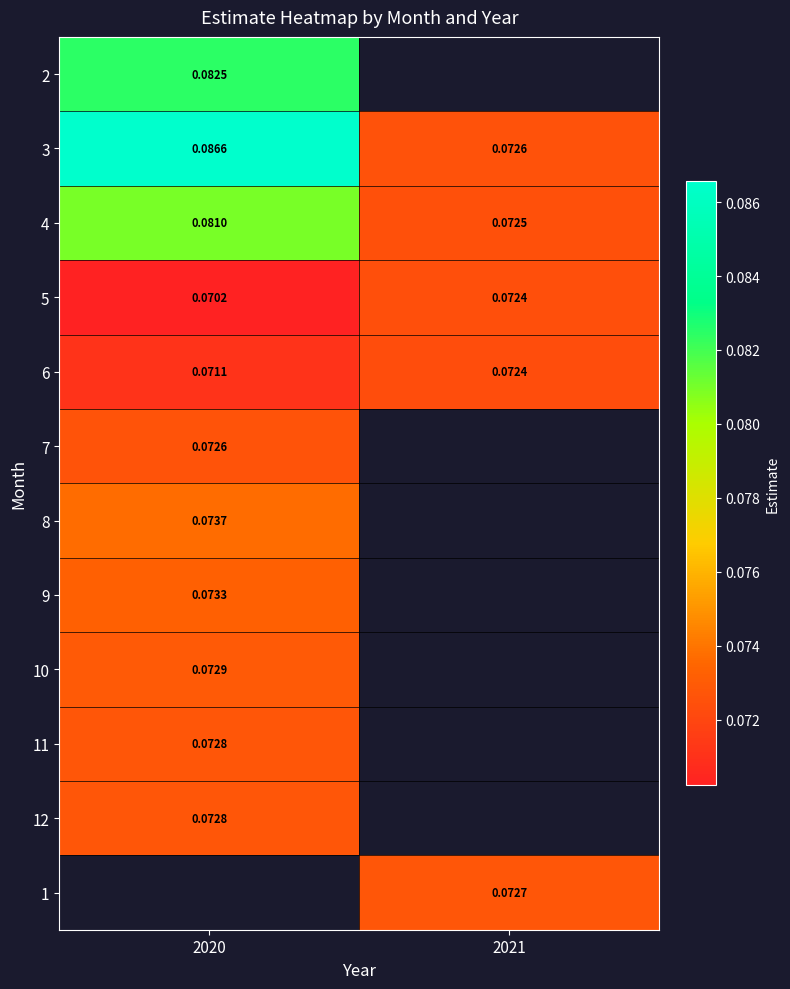

Where is 11 nearest to the value 0?

2020